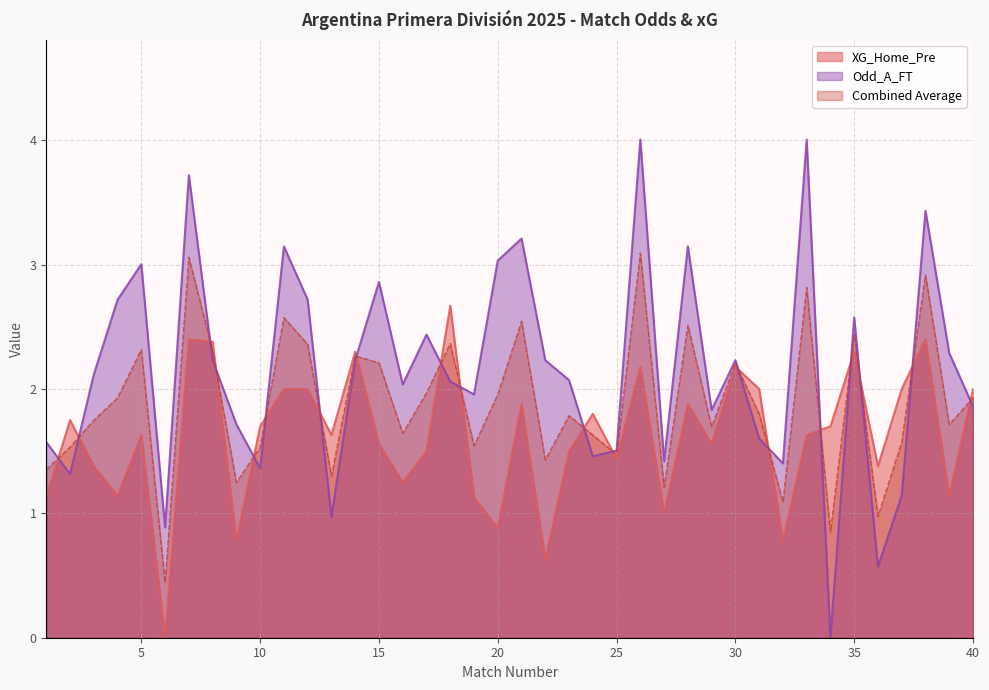

What is the highest value of the Combined Average series?

3.1